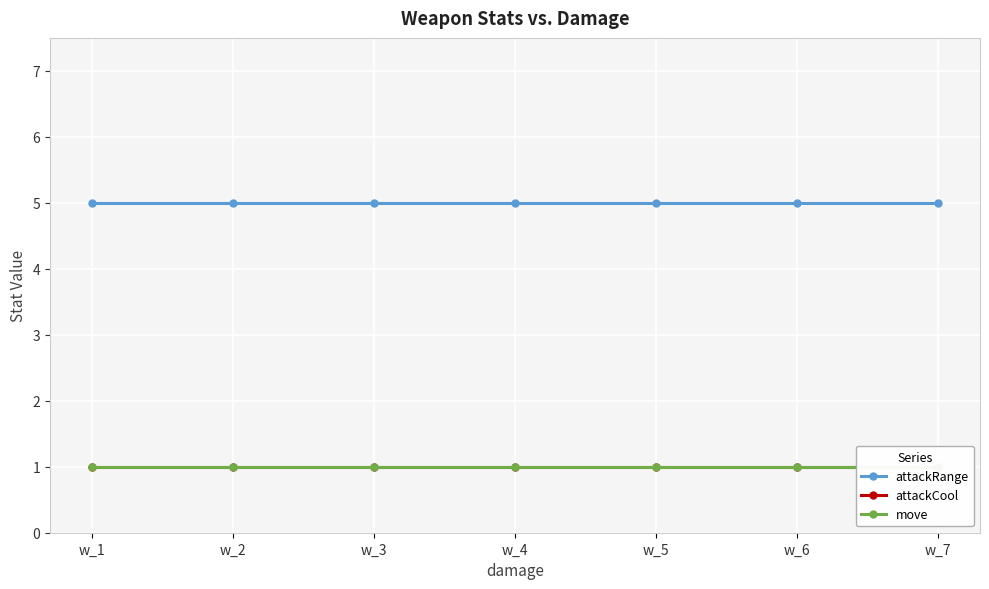

Reading left to right, transcribe all the data shown in this chart.

attackRange: w_1=5	w_2=5	w_3=5	w_4=5	w_5=5	w_6=5	w_7=5
attackCool: w_1=1	w_2=1	w_3=1	w_4=1	w_5=1	w_6=1	w_7=1
move: w_1=1	w_2=1	w_3=1	w_4=1	w_5=1	w_6=1	w_7=1